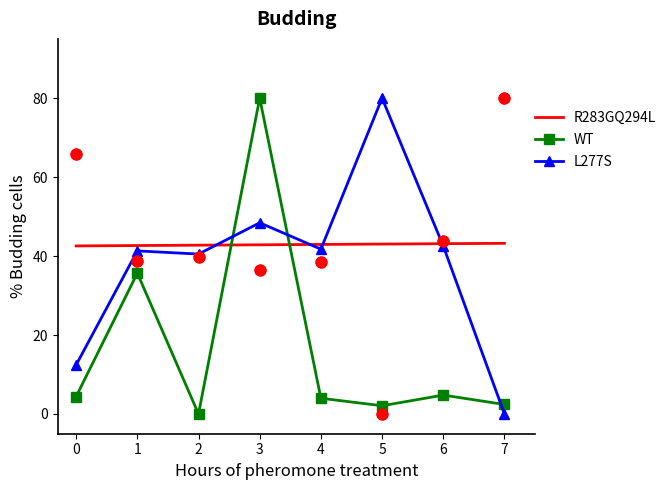

Which series has the largest Y range (max minus min)?

R283GQ294L